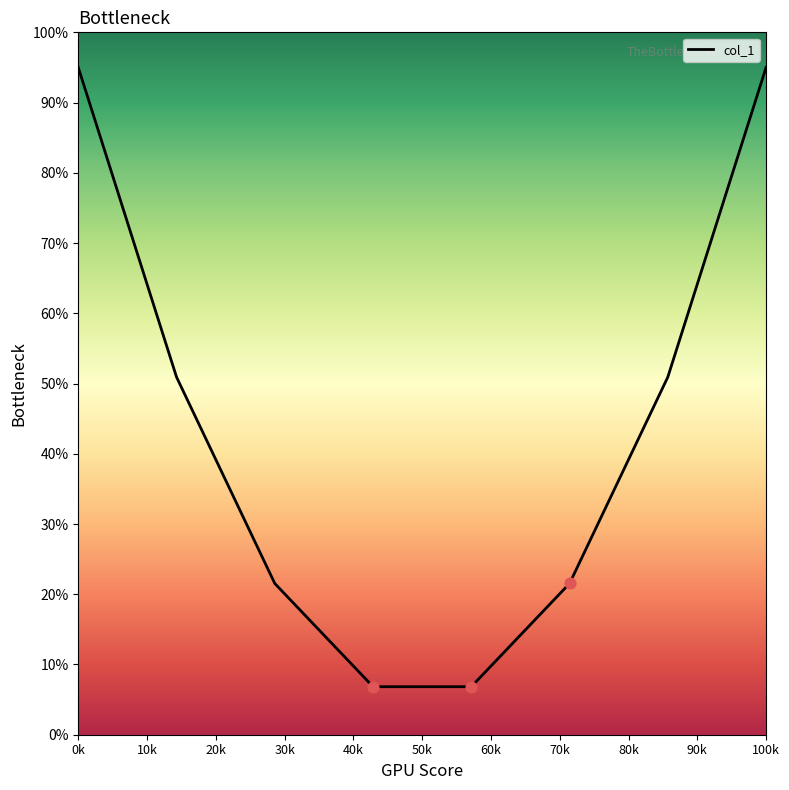

What is the minimum value shown in the chart?

6.8